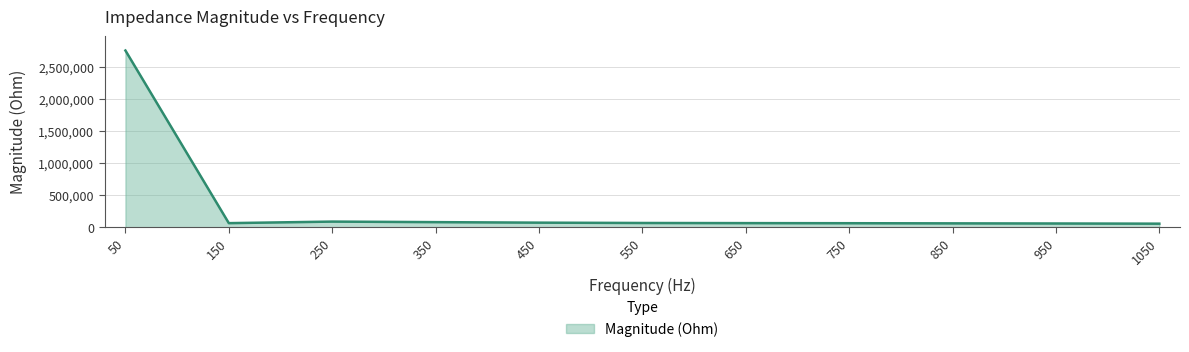

Is it true that the value at 850 is 60080.5?

True